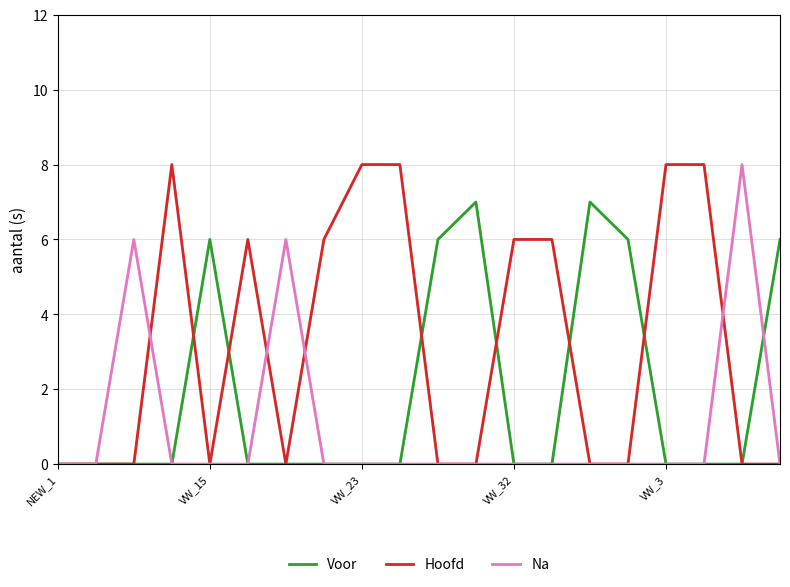

Which series changed the most between 6 and 13?

Hoofd